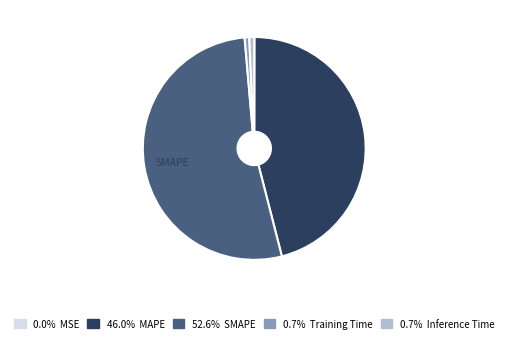

Does any single category account for the majority?

Yes